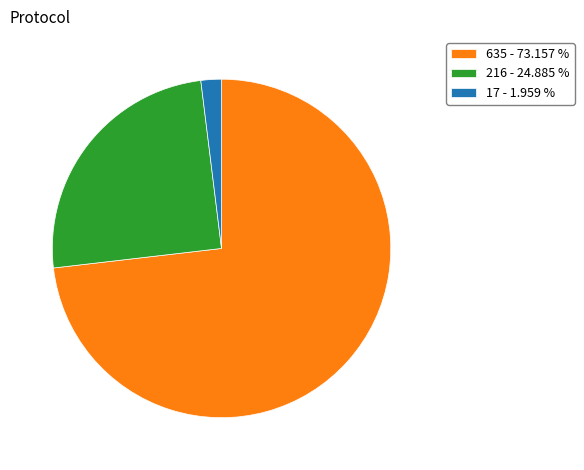

What is the smallest slice in the pie chart?

17 - 1.959 %